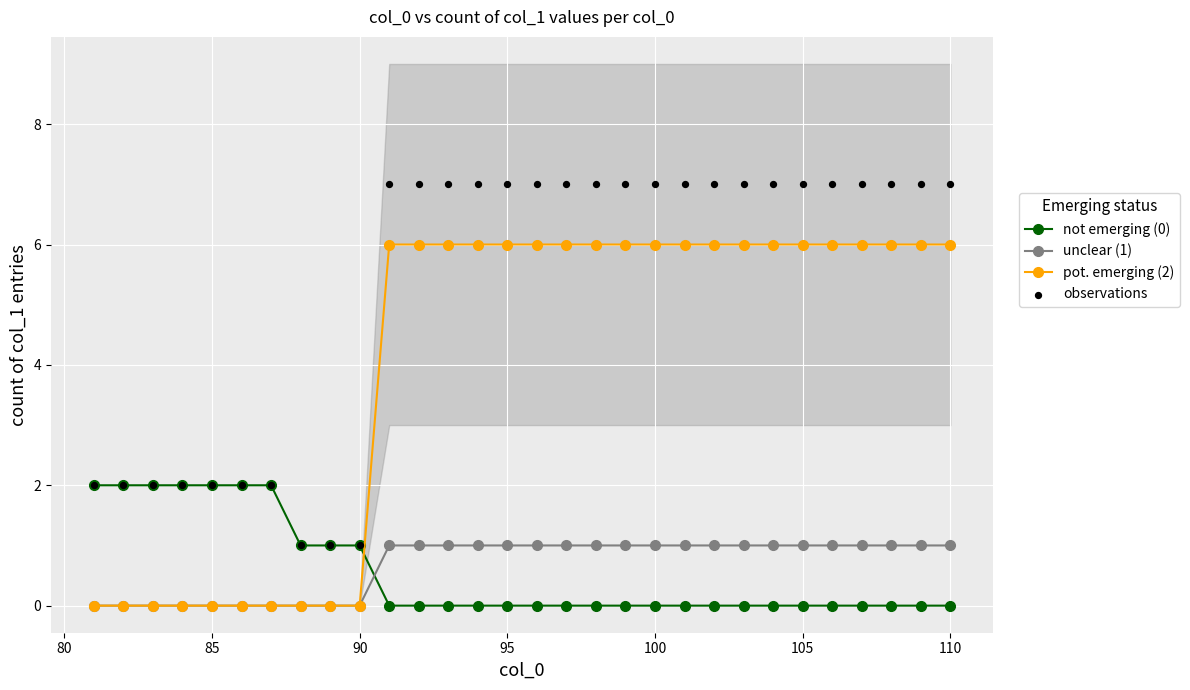

Which series reaches the minimum Y coordinate?

not emerging (0)